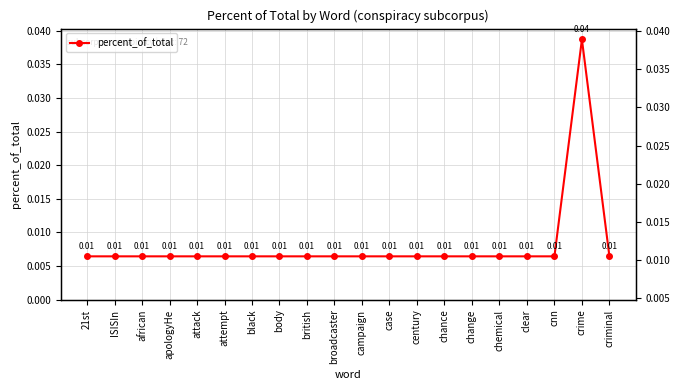

What position from the left is change?

15